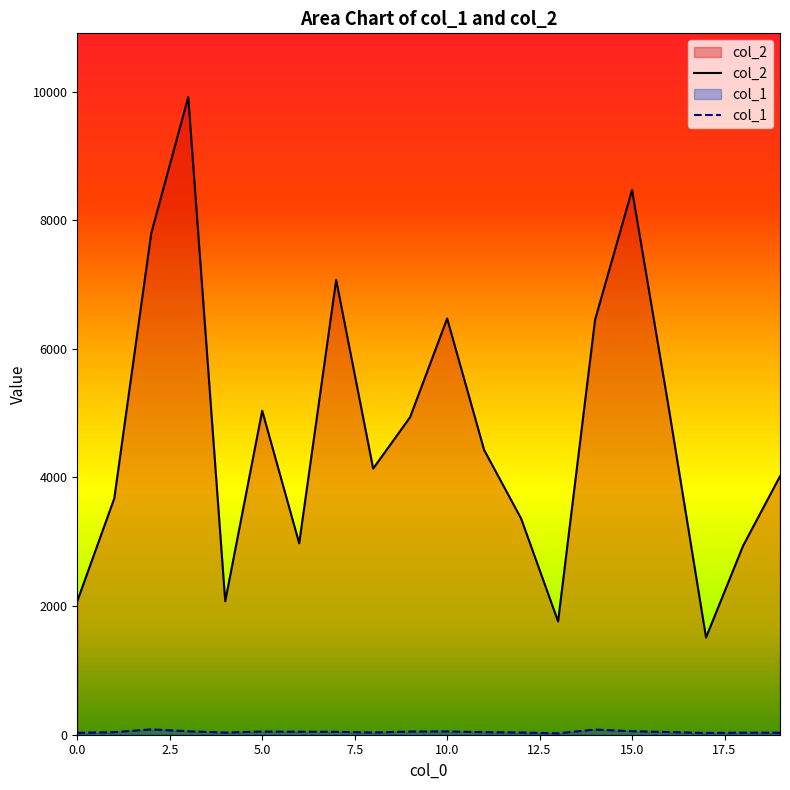

What is the highest value of the col_2 series?

9915